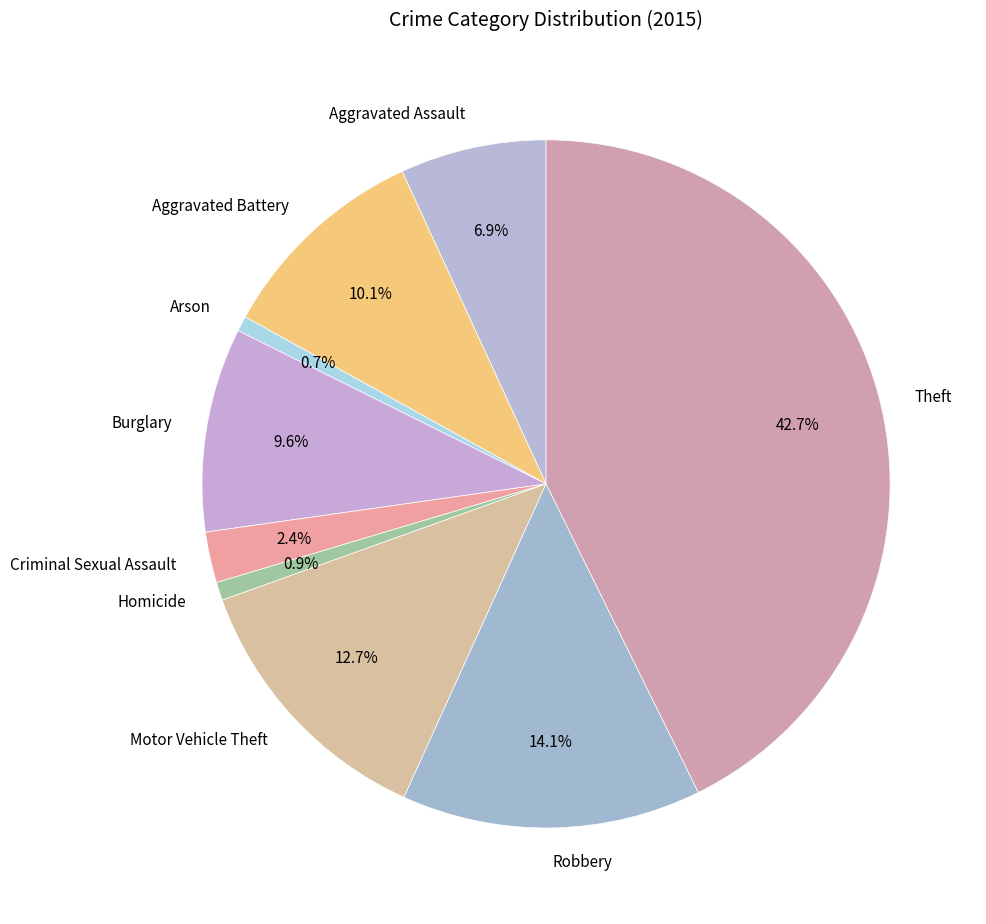

Does Robbery account for over 50% of the chart?

No